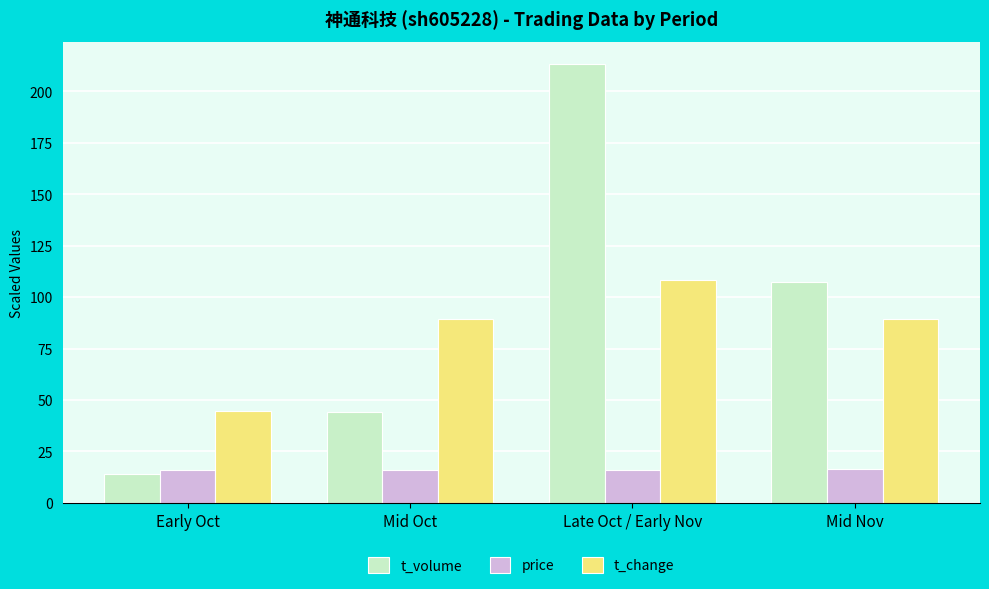

How many values in the t_change series are below 89?

1